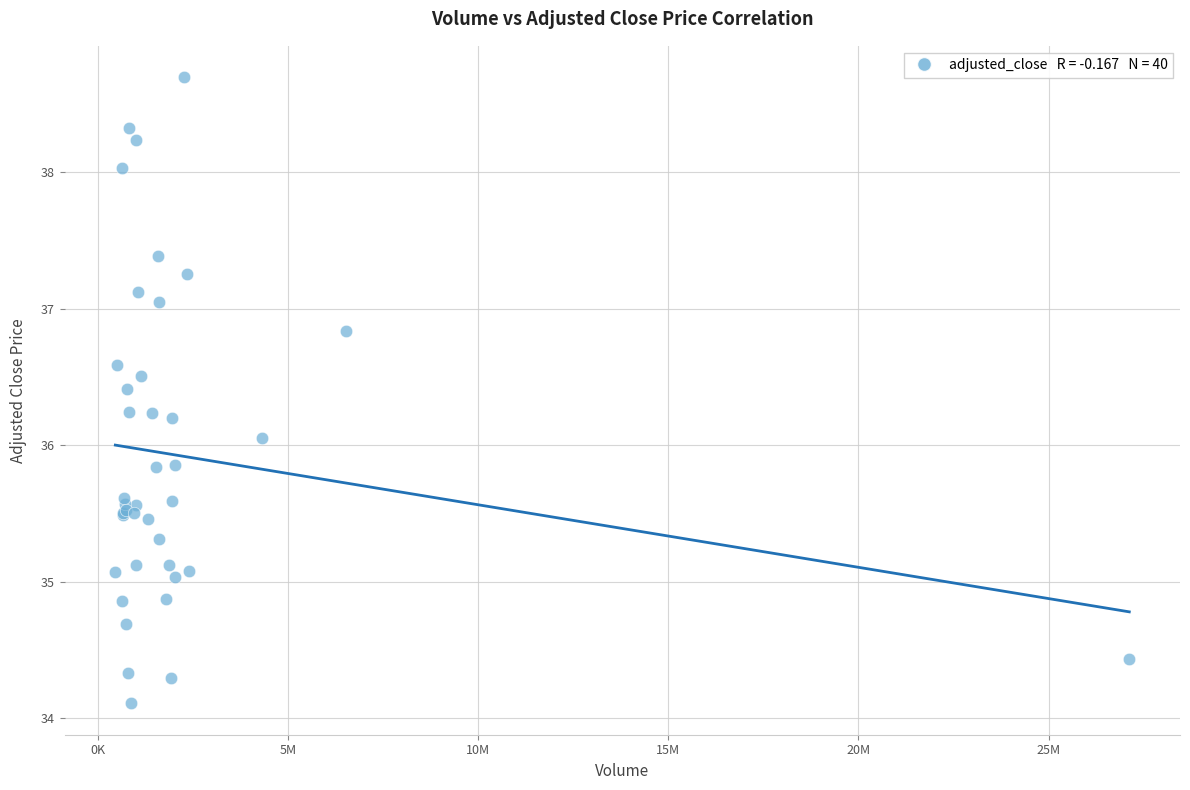

What Y value in the scatter plot is closest to 36?

36.1